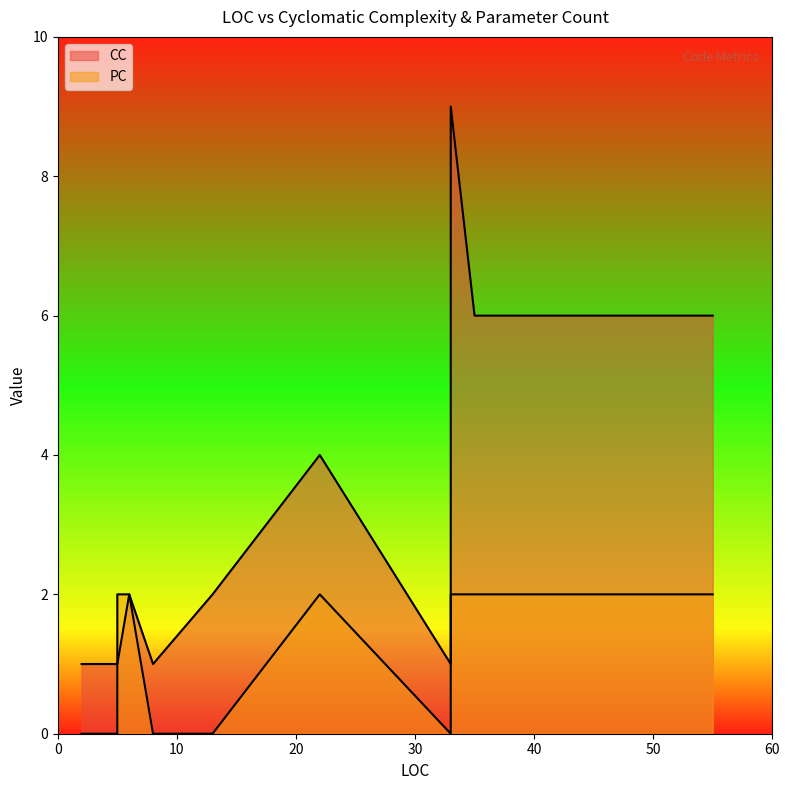

What are all the series names shown in the legend?

CC, PC